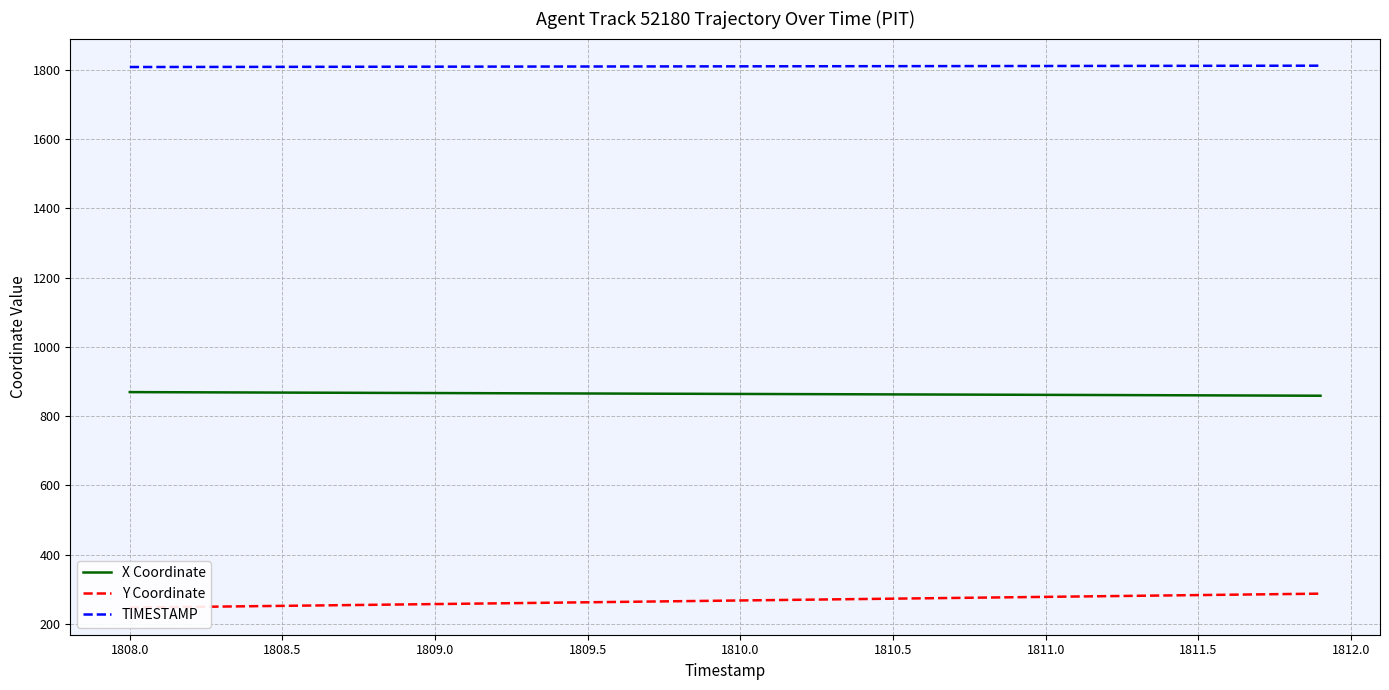

True or false: X Coordinate and TIMESTAMP intersect in this chart.

False